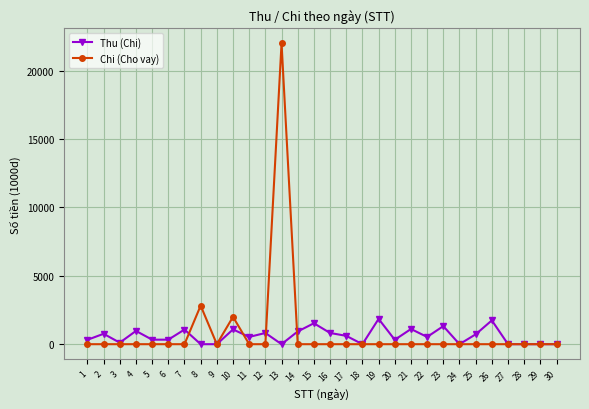

Rank the series by their average value, from lowest to highest.

Thu (Chi), Chi (Cho vay)